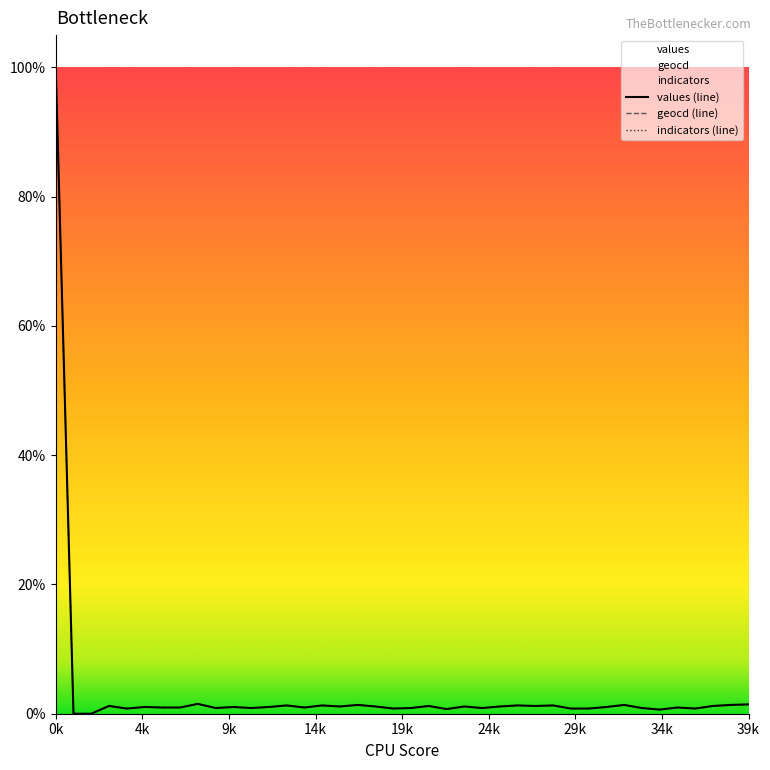

List the series in order of their overall mean, highest first.

geocd, values